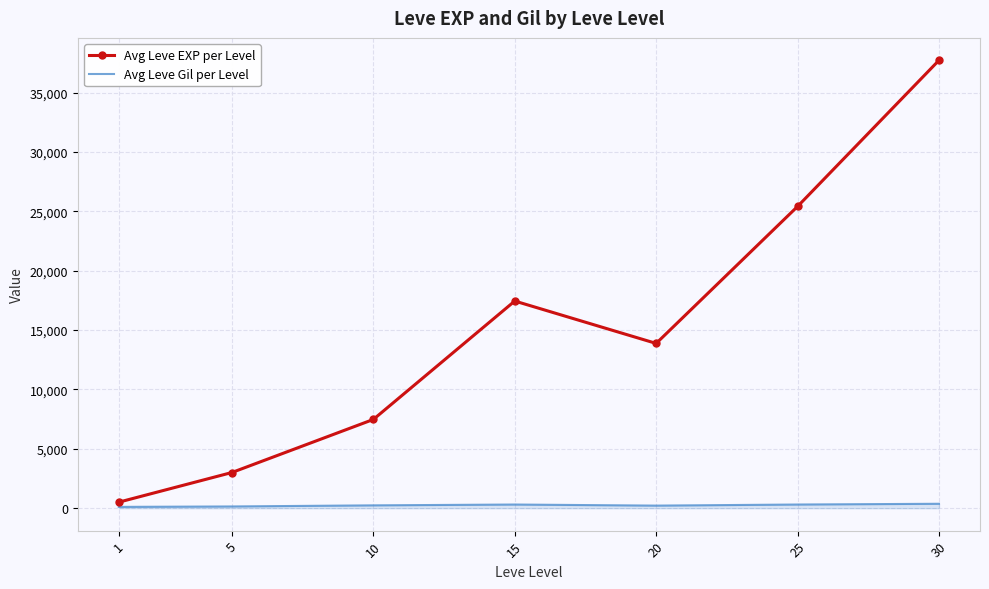

Which series has the largest total across all categories?

Avg Leve EXP per Level